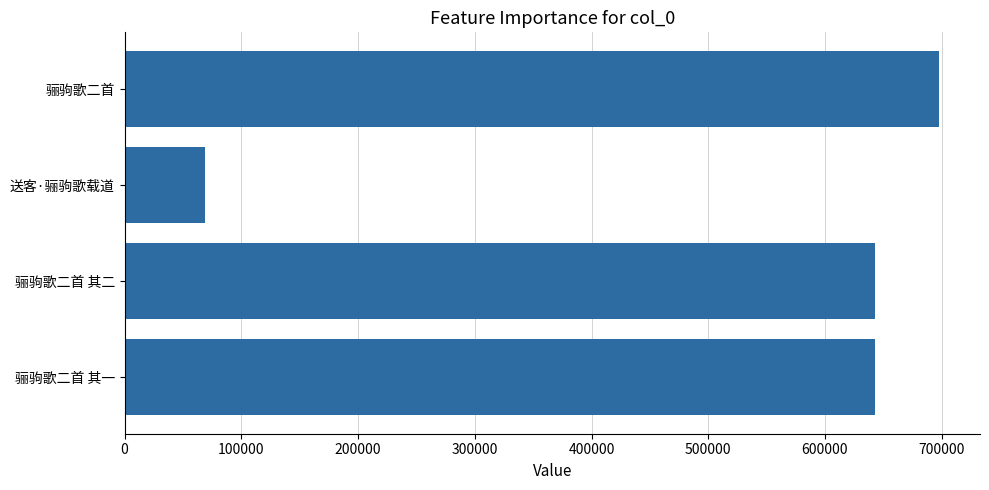

Count the number of data series in this chart.

1